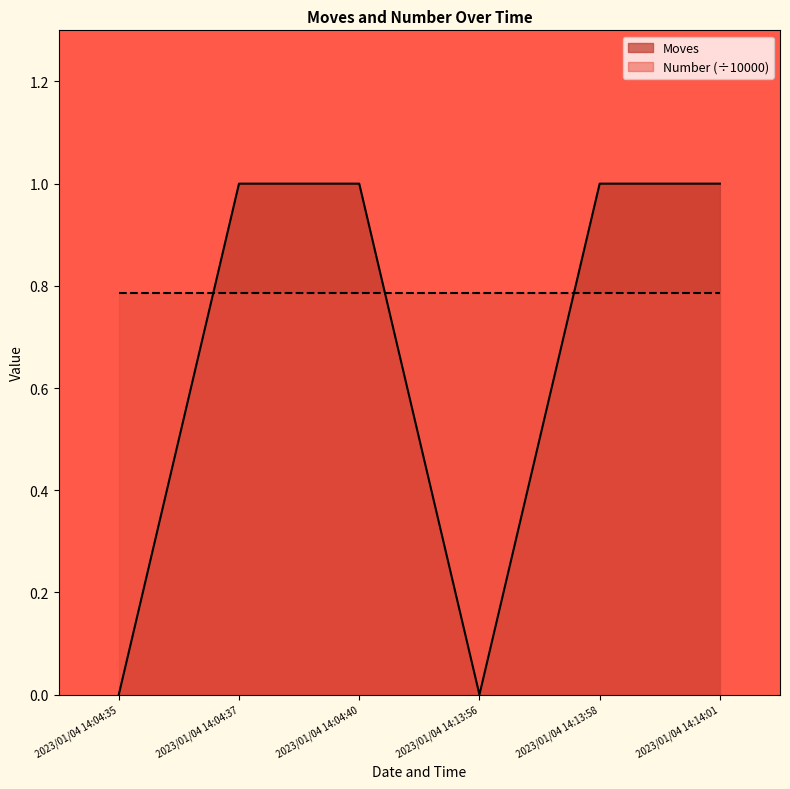

True or false: there are more than 0 points higher than both neighbors.

False